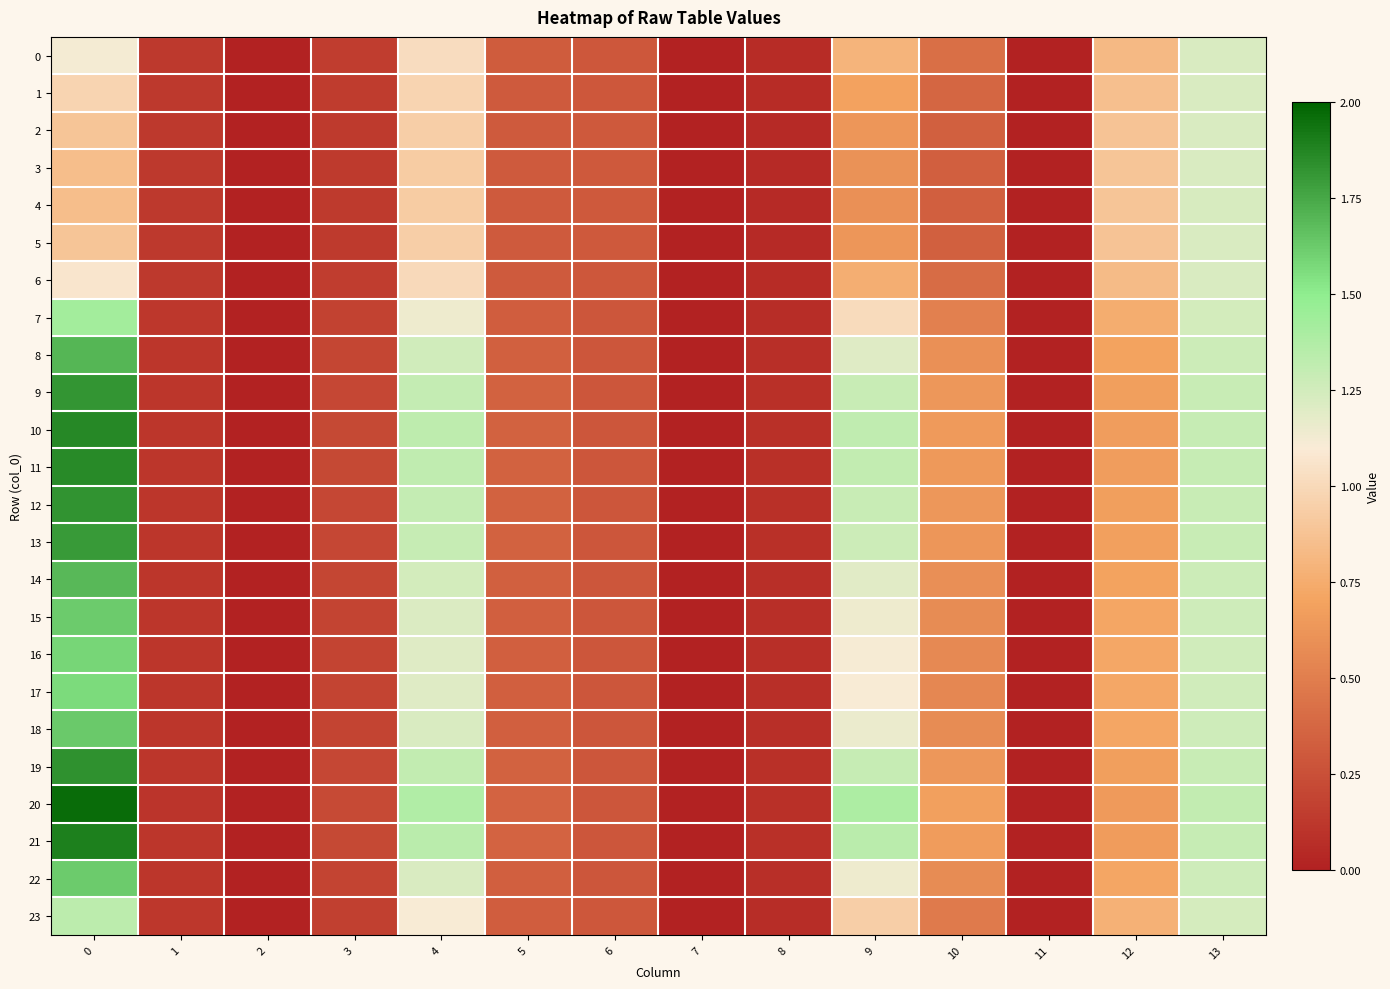

Reading right to left, extract all data points from this chart.

0: 13=1.2	12=0.8	11=0.0	10=0.4	9=0.8	8=0.1	7=0.0	6=0.3	5=0.3	4=1.0	3=0.2	2=0.0	1=0.1	0=1.1
1: 13=1.2	12=0.9	11=0.0	10=0.4	9=0.7	8=0.1	7=0.0	6=0.3	5=0.3	4=1.0	3=0.1	2=0.0	1=0.1	0=1.0
2: 13=1.2	12=0.9	11=0.0	10=0.3	9=0.6	8=0.1	7=0.0	6=0.3	5=0.3	4=0.9	3=0.1	2=0.0	1=0.1	0=0.9
3: 13=1.2	12=0.9	11=0.0	10=0.3	9=0.6	8=0.1	7=0.0	6=0.3	5=0.3	4=0.9	3=0.1	2=0.0	1=0.1	0=0.9
4: 13=1.2	12=0.9	11=0.0	10=0.3	9=0.6	8=0.1	7=0.0	6=0.3	5=0.3	4=0.9	3=0.1	2=0.0	1=0.1	0=0.8
5: 13=1.2	12=0.9	11=0.0	10=0.3	9=0.6	8=0.1	7=0.0	6=0.3	5=0.3	4=0.9	3=0.1	2=0.0	1=0.1	0=0.9
6: 13=1.2	12=0.8	11=0.0	10=0.4	9=0.8	8=0.1	7=0.0	6=0.3	5=0.3	4=1.0	3=0.2	2=0.0	1=0.1	0=1.1
7: 13=1.2	12=0.8	11=0.0	10=0.5	9=1.0	8=0.1	7=0.0	6=0.3	5=0.3	4=1.1	3=0.2	2=0.0	1=0.1	0=1.4
8: 13=1.3	12=0.7	11=0.0	10=0.6	9=1.2	8=0.1	7=0.0	6=0.3	5=0.3	4=1.3	3=0.2	2=0.0	1=0.1	0=1.7
9: 13=1.3	12=0.7	11=0.0	10=0.6	9=1.3	8=0.1	7=0.0	6=0.3	5=0.3	4=1.3	3=0.2	2=0.0	1=0.1	0=1.8
10: 13=1.3	12=0.7	11=0.0	10=0.6	9=1.3	8=0.1	7=0.0	6=0.3	5=0.3	4=1.3	3=0.2	2=0.0	1=0.1	0=1.9
11: 13=1.3	12=0.7	11=0.0	10=0.6	9=1.3	8=0.1	7=0.0	6=0.3	5=0.3	4=1.3	3=0.2	2=0.0	1=0.1	0=1.9
12: 13=1.3	12=0.7	11=0.0	10=0.6	9=1.3	8=0.1	7=0.0	6=0.3	5=0.3	4=1.3	3=0.2	2=0.0	1=0.1	0=1.8
13: 13=1.3	12=0.7	11=0.0	10=0.6	9=1.3	8=0.1	7=0.0	6=0.3	5=0.3	4=1.3	3=0.2	2=0.0	1=0.1	0=1.8
14: 13=1.3	12=0.7	11=0.0	10=0.6	9=1.2	8=0.1	7=0.0	6=0.3	5=0.3	4=1.2	3=0.2	2=0.0	1=0.1	0=1.7
15: 13=1.3	12=0.7	11=0.0	10=0.6	9=1.1	8=0.1	7=0.0	6=0.3	5=0.3	4=1.2	3=0.2	2=0.0	1=0.1	0=1.6
16: 13=1.3	12=0.7	11=0.0	10=0.6	9=1.1	8=0.1	7=0.0	6=0.3	5=0.3	4=1.2	3=0.2	2=0.0	1=0.1	0=1.6
17: 13=1.3	12=0.7	11=0.0	10=0.6	9=1.1	8=0.1	7=0.0	6=0.3	5=0.3	4=1.2	3=0.2	2=0.0	1=0.1	0=1.6
18: 13=1.3	12=0.7	11=0.0	10=0.6	9=1.1	8=0.1	7=0.0	6=0.3	5=0.3	4=1.2	3=0.2	2=0.0	1=0.1	0=1.6
19: 13=1.3	12=0.7	11=0.0	10=0.6	9=1.3	8=0.1	7=0.0	6=0.3	5=0.3	4=1.3	3=0.2	2=0.0	1=0.1	0=1.8
20: 13=1.3	12=0.6	11=0.0	10=0.7	9=1.4	8=0.1	7=0.0	6=0.3	5=0.4	4=1.4	3=0.2	2=0.0	1=0.1	0=2.0
21: 13=1.3	12=0.7	11=0.0	10=0.7	9=1.3	8=0.1	7=0.0	6=0.3	5=0.4	4=1.3	3=0.2	2=0.0	1=0.1	0=1.9
22: 13=1.3	12=0.7	11=0.0	10=0.6	9=1.1	8=0.1	7=0.0	6=0.3	5=0.3	4=1.2	3=0.2	2=0.0	1=0.1	0=1.6
23: 13=1.2	12=0.8	11=0.0	10=0.5	9=0.9	8=0.1	7=0.0	6=0.3	5=0.3	4=1.1	3=0.2	2=0.0	1=0.1	0=1.3